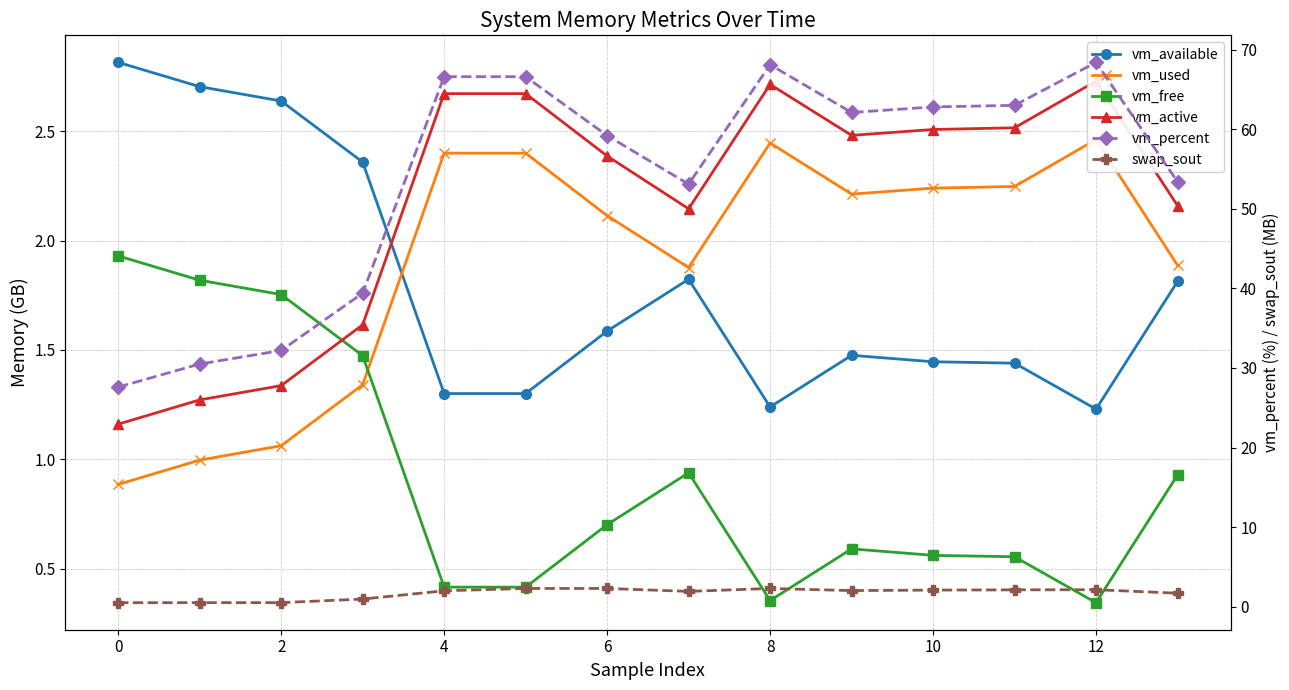

What is the value of the vm_available point at the 7th from the left?

1.6